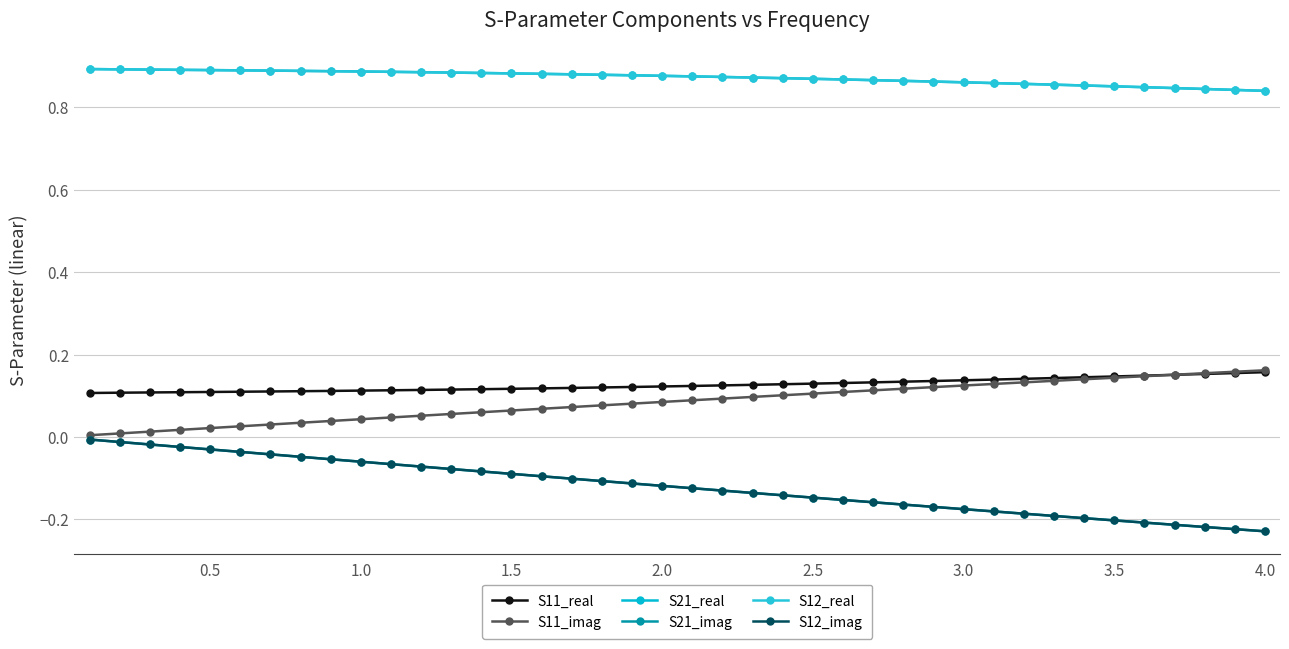

True or false: S12_real and S11_imag intersect in this chart.

False